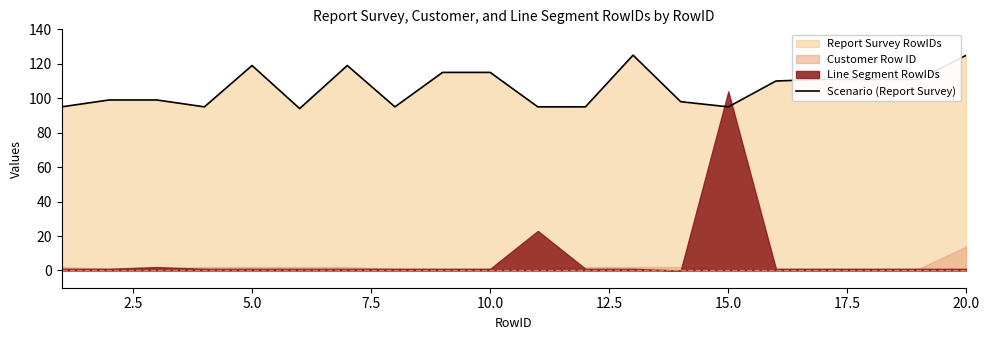

What is the highest value of the Scenario (Report Survey) series?

125